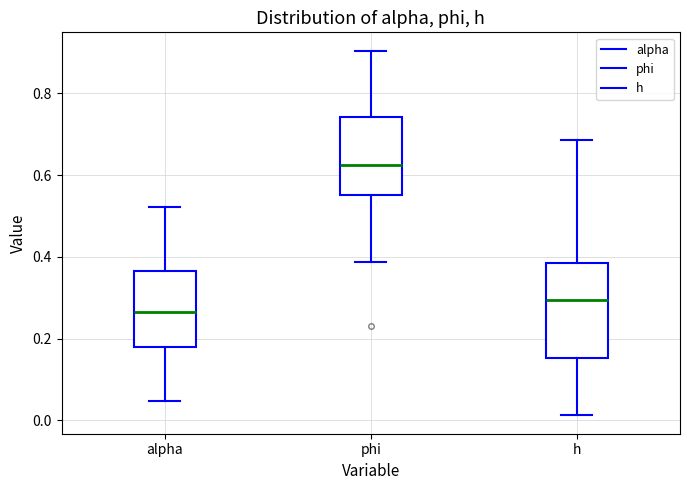

Comparing the boxes themselves (not the whiskers), which one is the tallest?

h